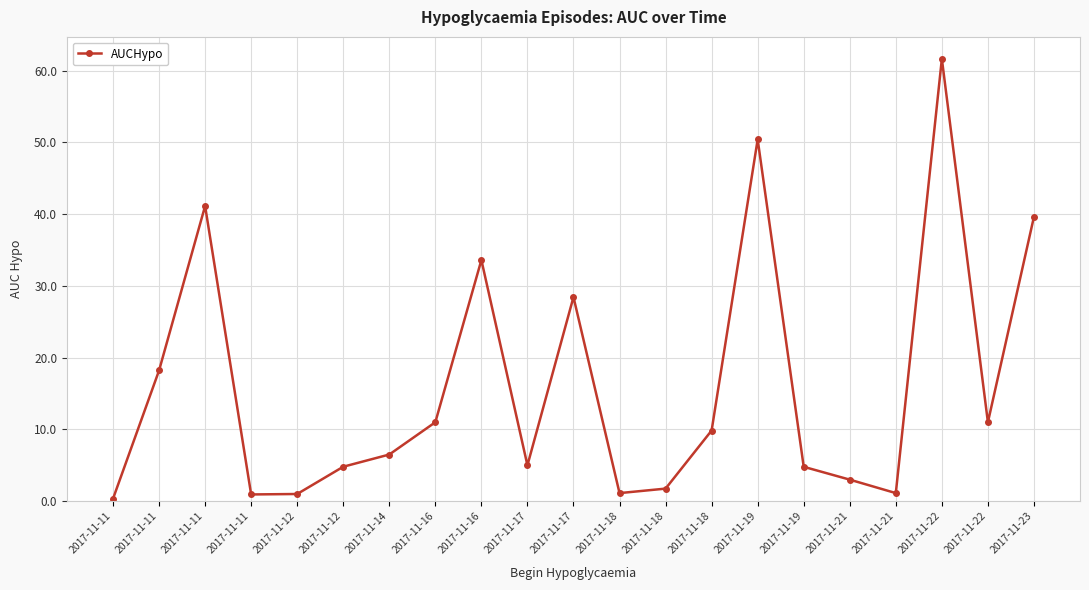

How many distinct data groups are displayed?

1